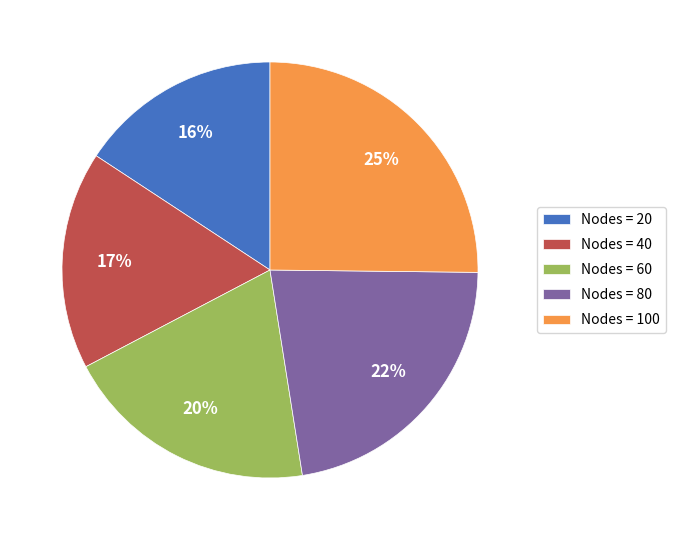

To the nearest percent, what is the difference between the largest and smallest slice percentages?

9%